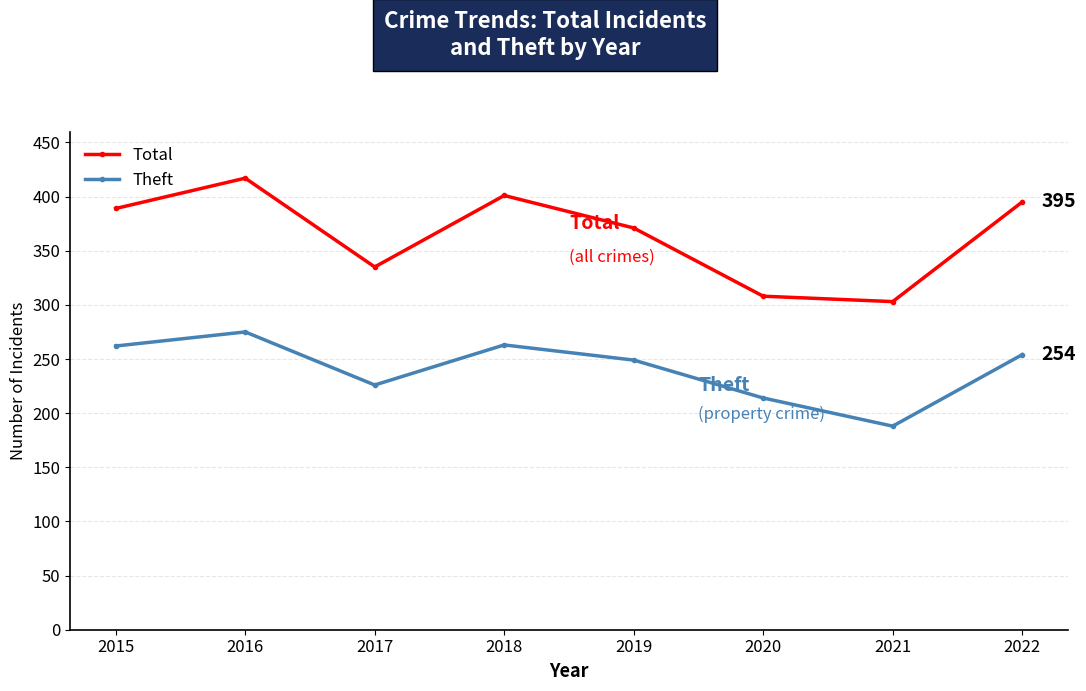

Rank the categories by Total value from lowest to highest.

2021, 2020, 2017, 2019, 2015, 2022, 2018, 2016